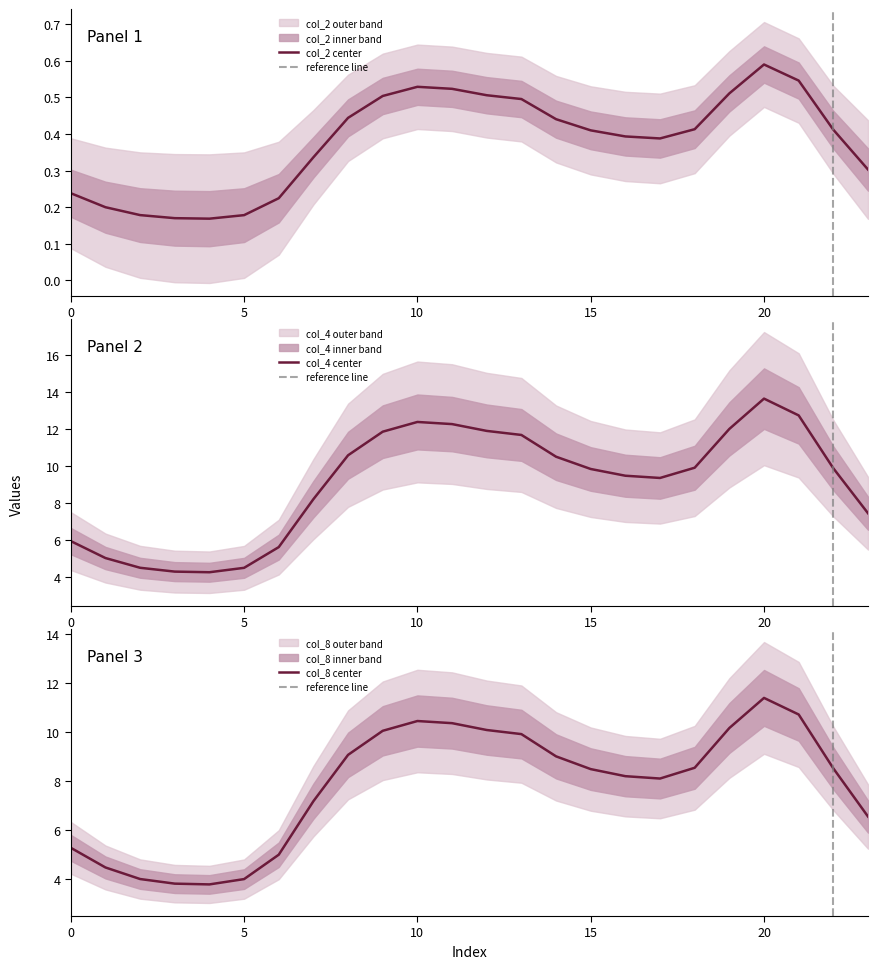

What value does the col_2 series have at 18?

0.4